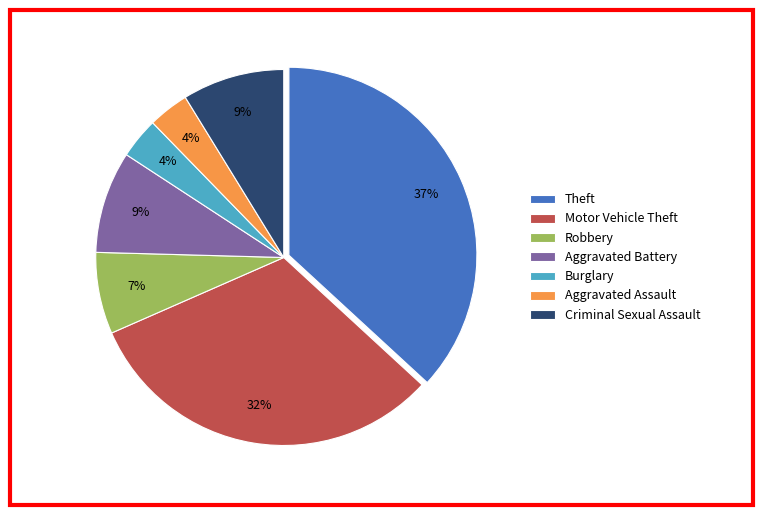

Does any single category account for the majority?

No